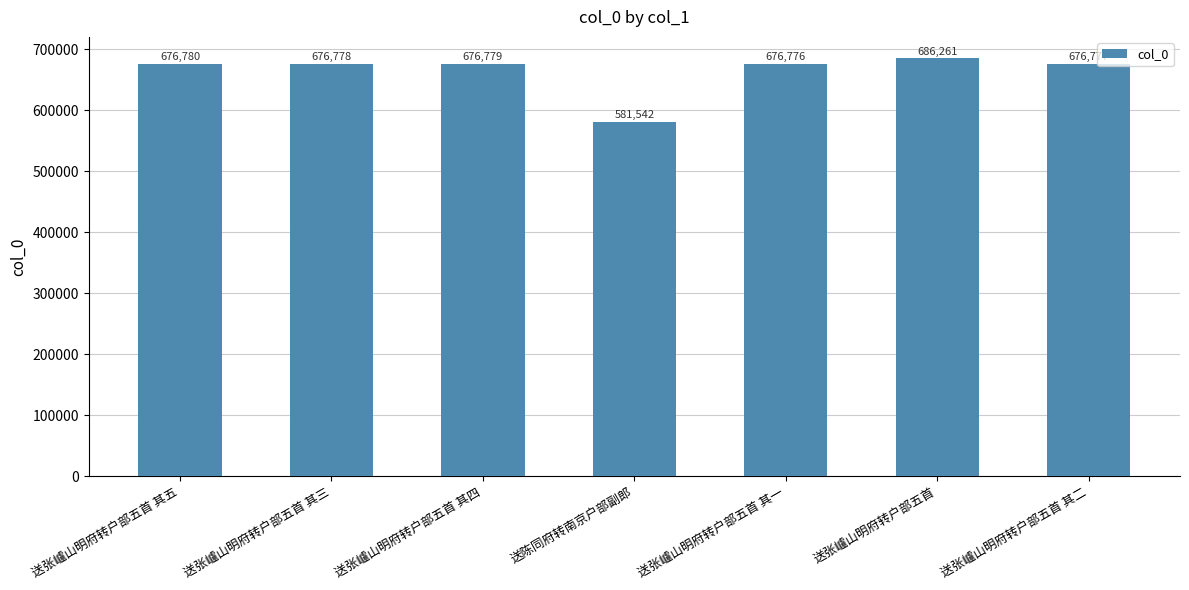

The value at 送张㠠山明府转户部五首 其三 is 238661. True or false?

False